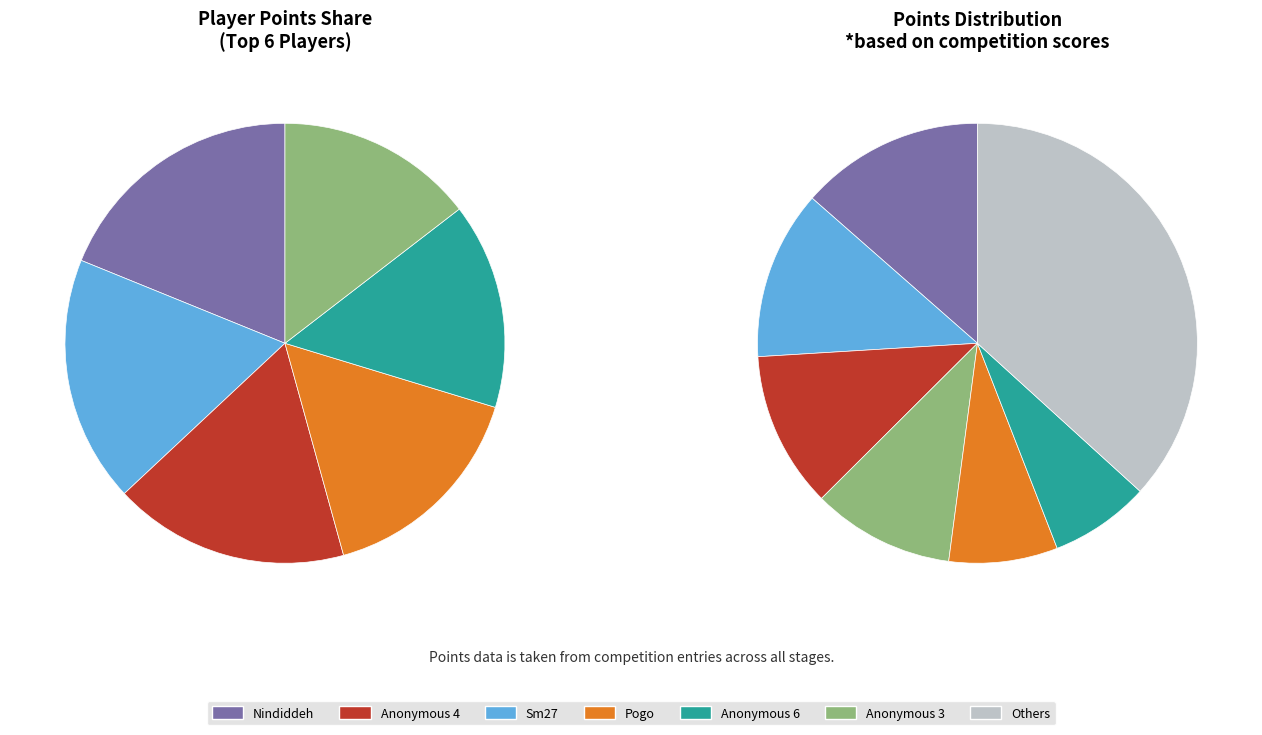

What portion of the pie excludes Nindiddeh?

88.4%